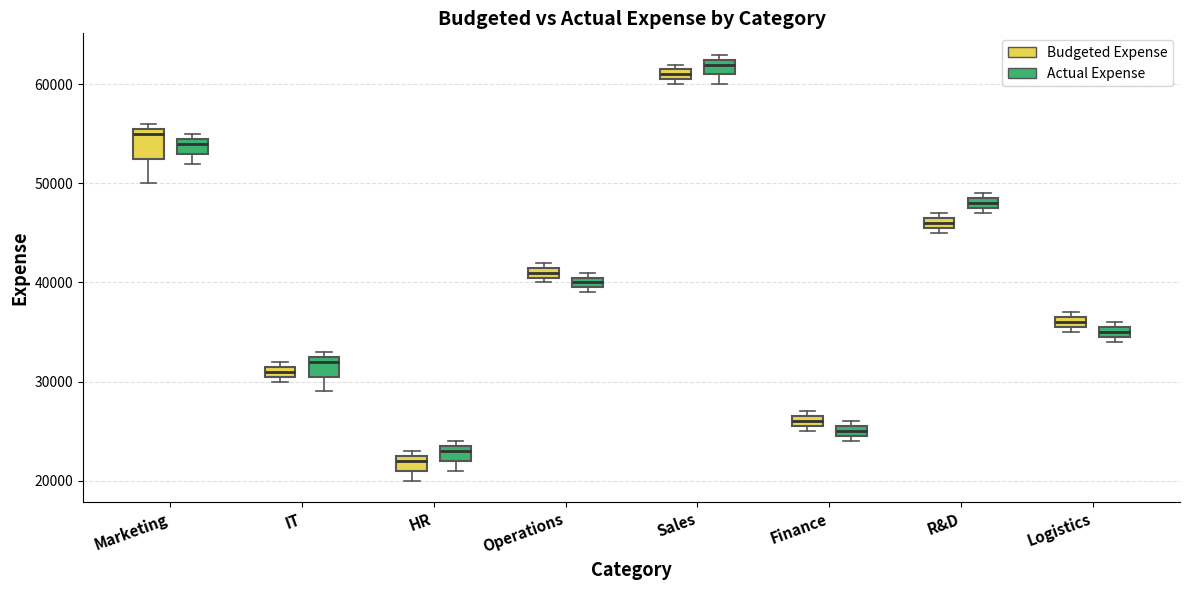

Where does the lower whisker of the box for Marketing (Budgeted Expense) end on the y-axis? The values are not printed on the chart, so give them approximately, as read against the axis.

50000